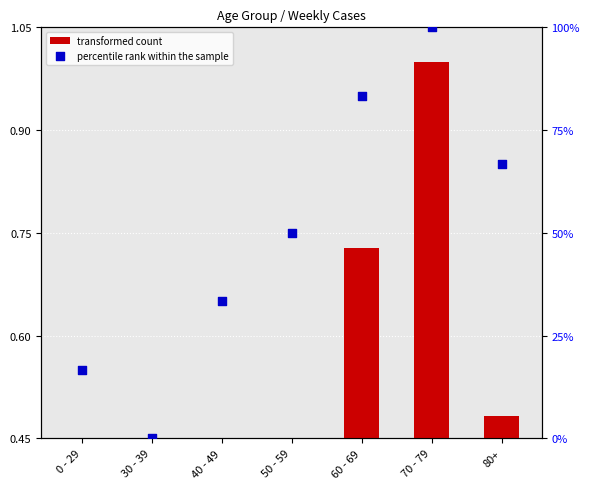

Which series reaches the maximum Y coordinate?

percentile rank within the sample